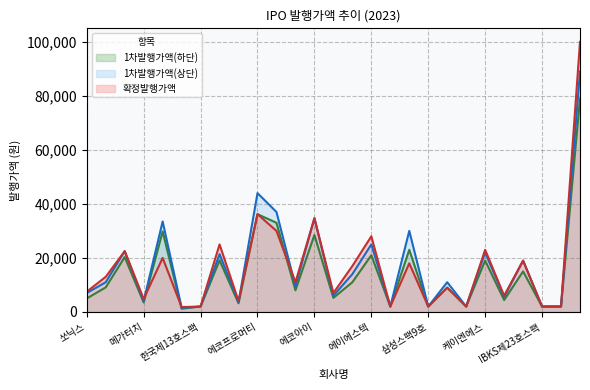

Which series has the largest range (max minus min)?

확정발행가액